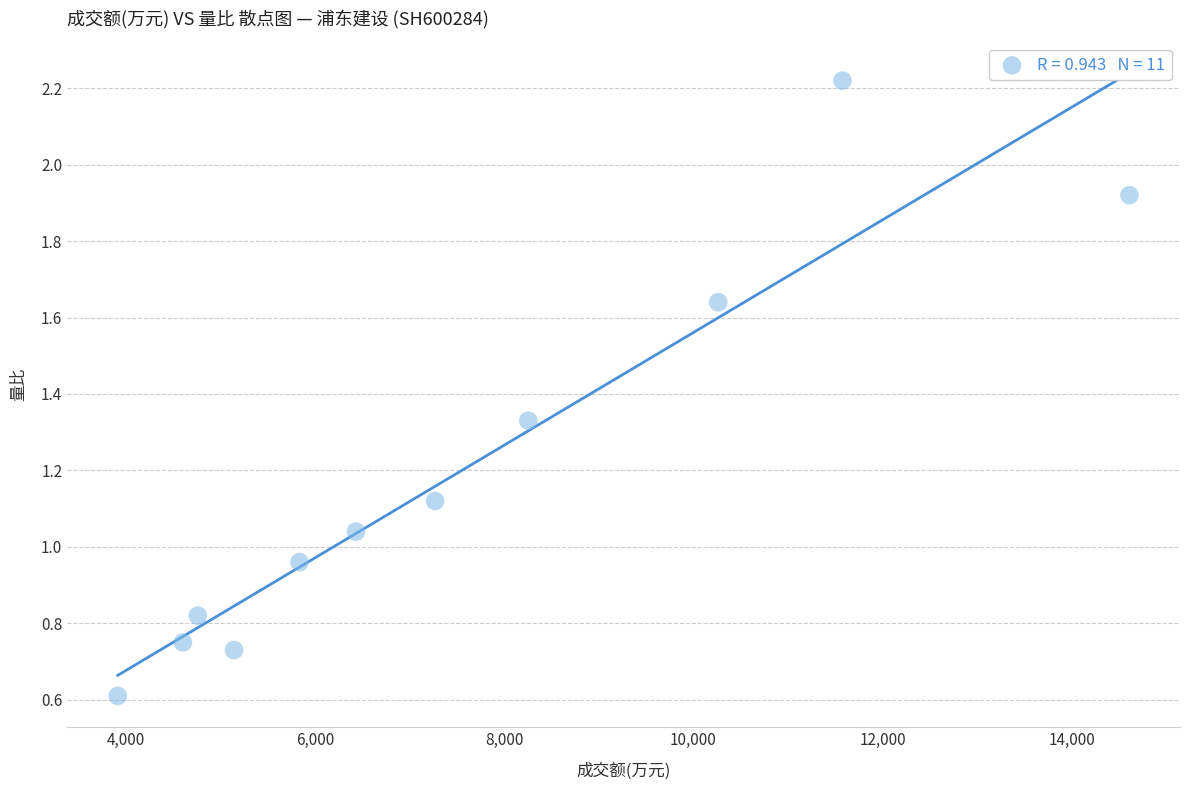

What is the average X value?

7516.6